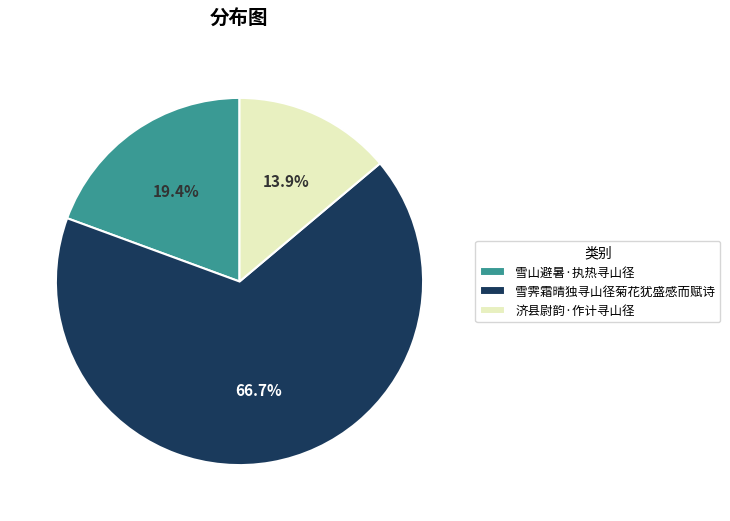

The 雪山避暑·执热寻山径 slice represents 19% of the pie. True or false?

True